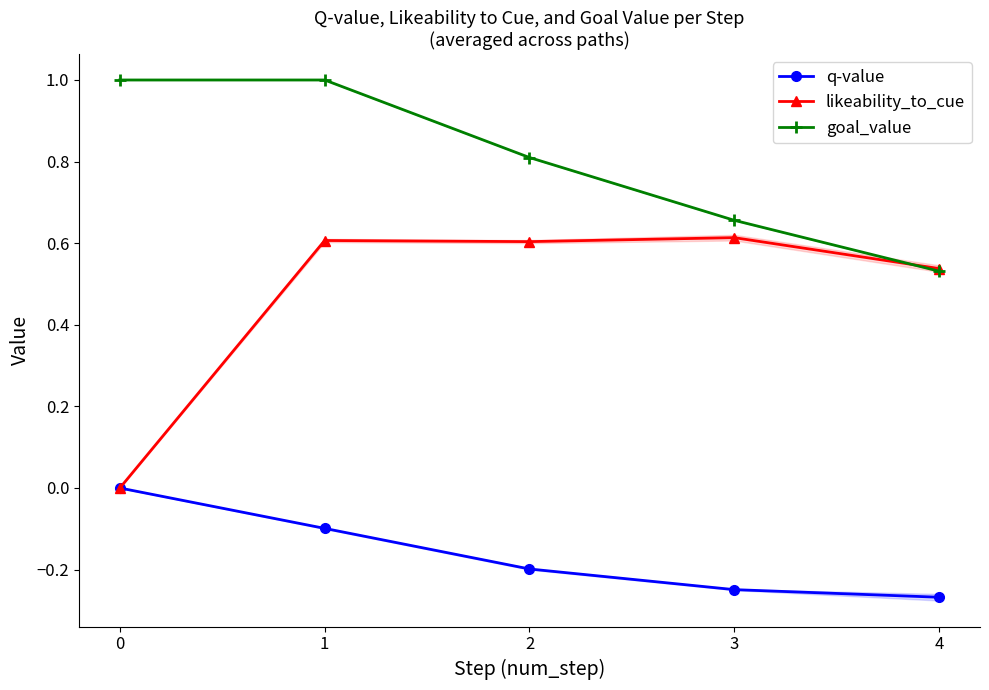

True or false: likeability_to_cue has more than 1 interior local peaks.

True